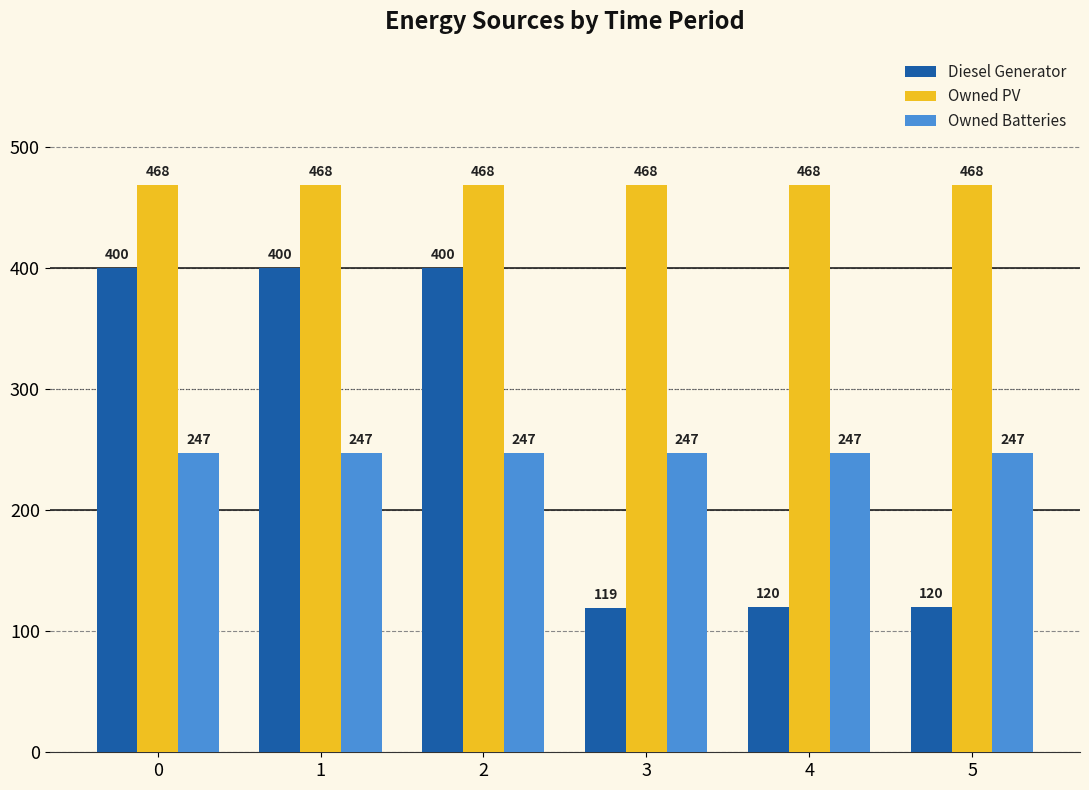

What is the greatest value displayed?

468